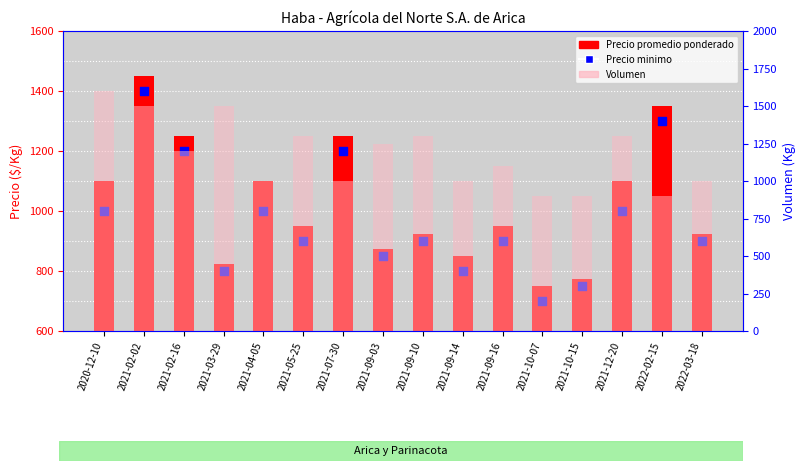

At which category is the sum across all series the highest?

2021-02-02